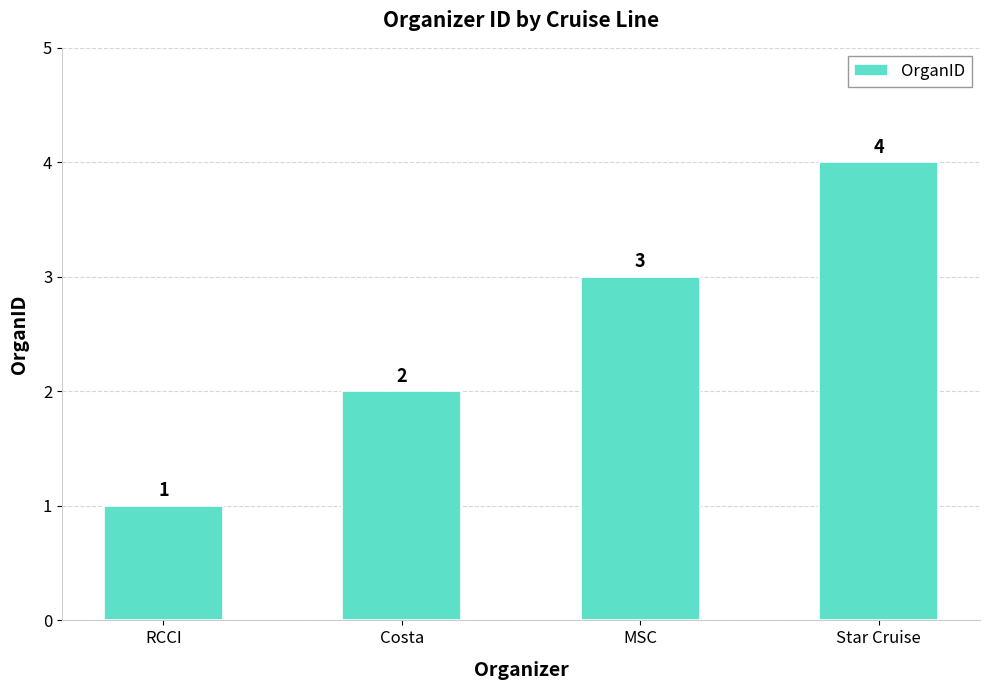

Reading left to right, what are all the values shown in this chart?

1	2	3	4